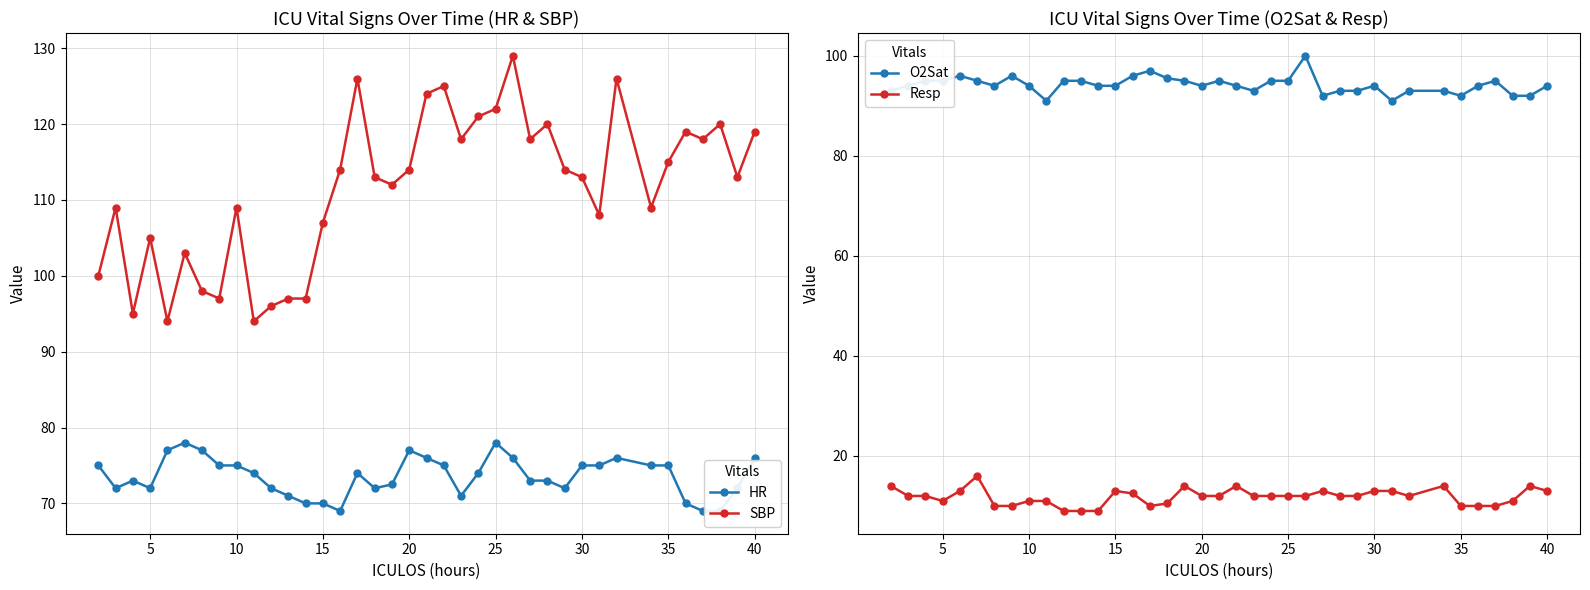

True or false: O2Sat has more than 1 interior local peaks.

True